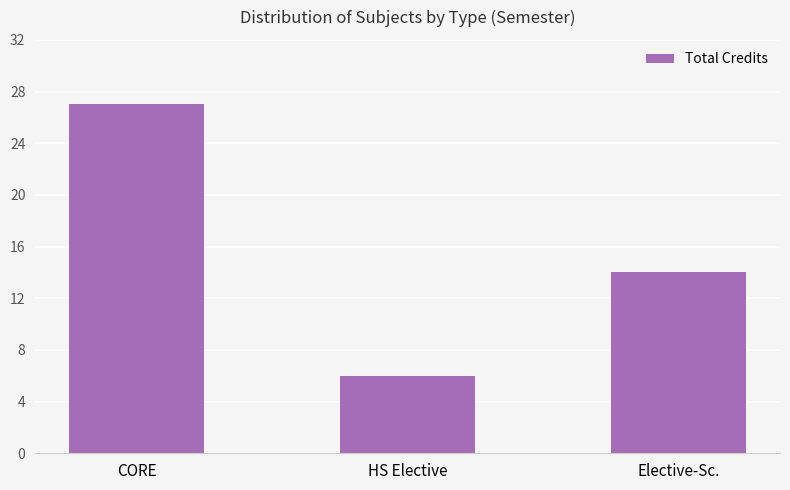

What is the sum of all values?

47